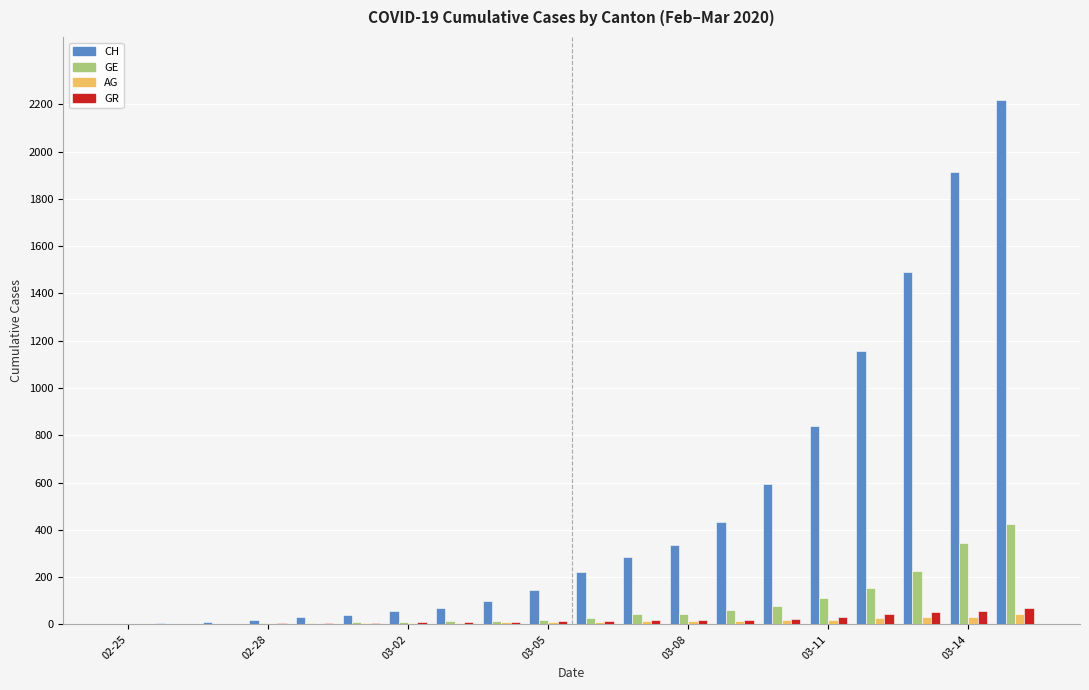

What is the greatest value displayed?

2219